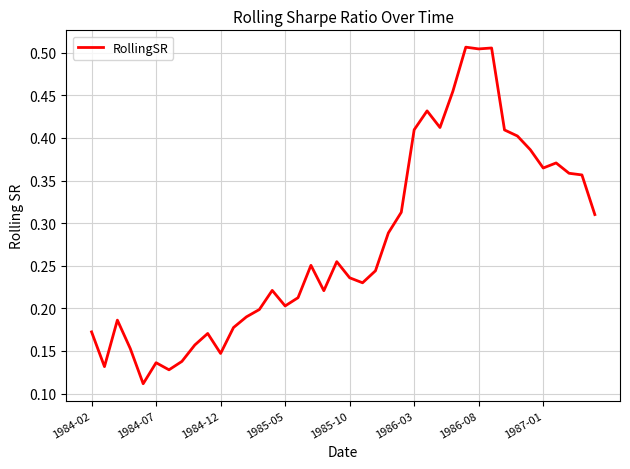

How many lines are shown in the chart?

1